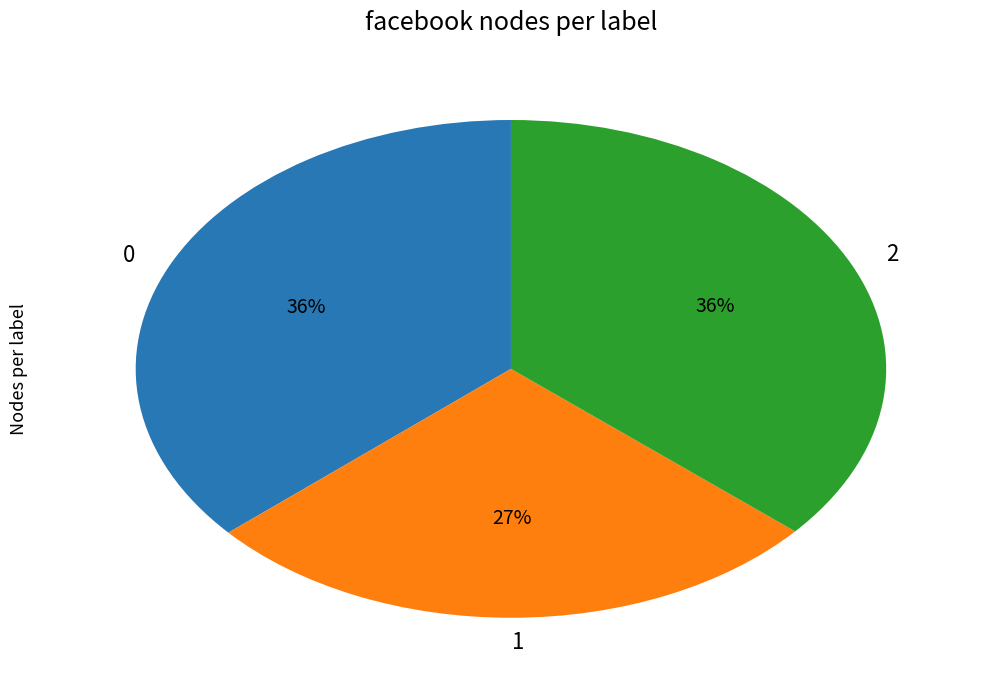

Does any single category account for the majority?

No